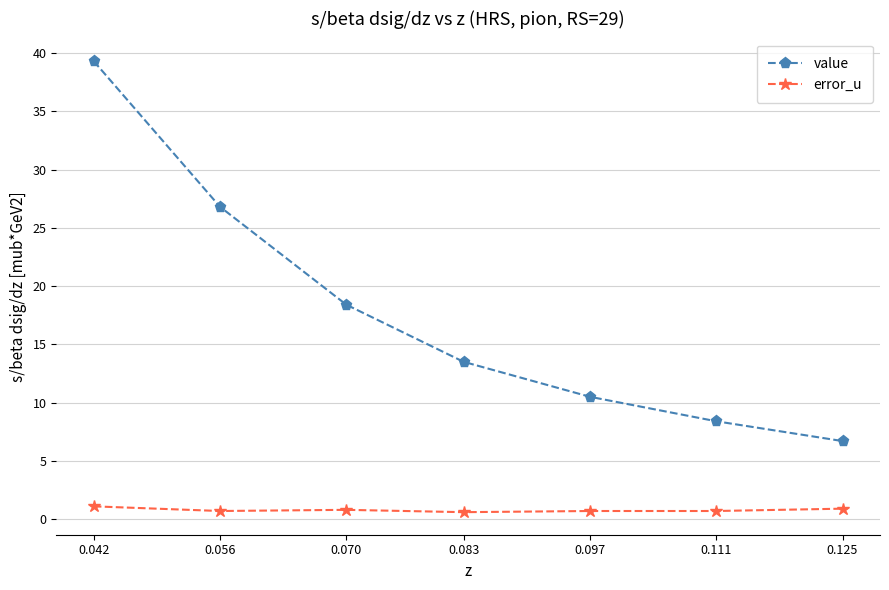

True or false: value has more than 0 points higher than both neighbors.

False